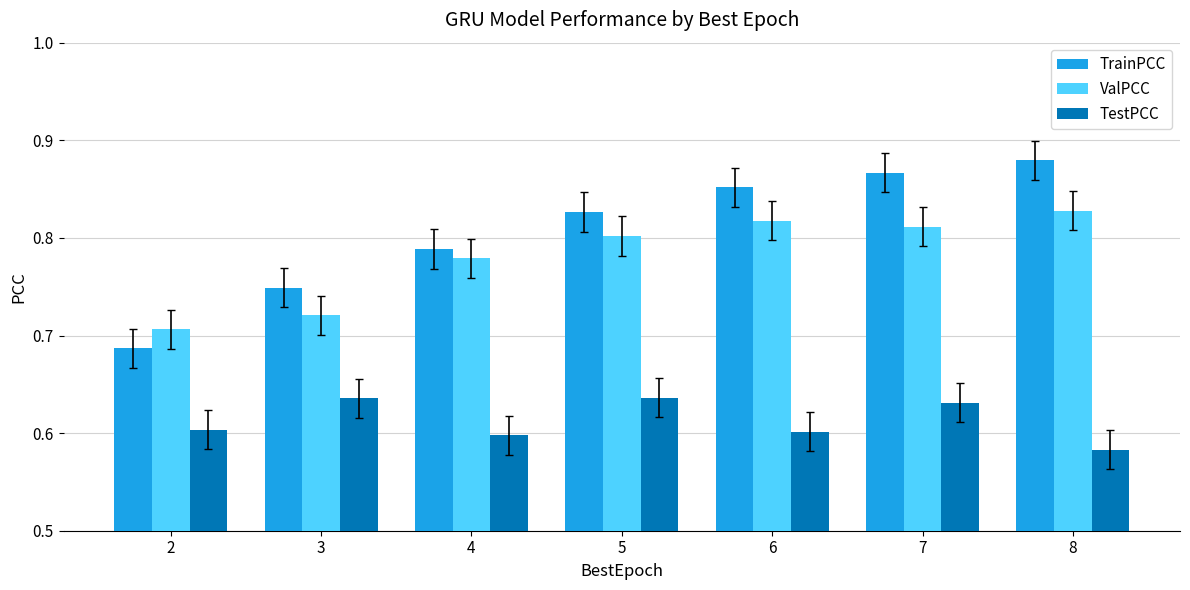

Between 2 and 3, which series saw the biggest shift?

TrainPCC